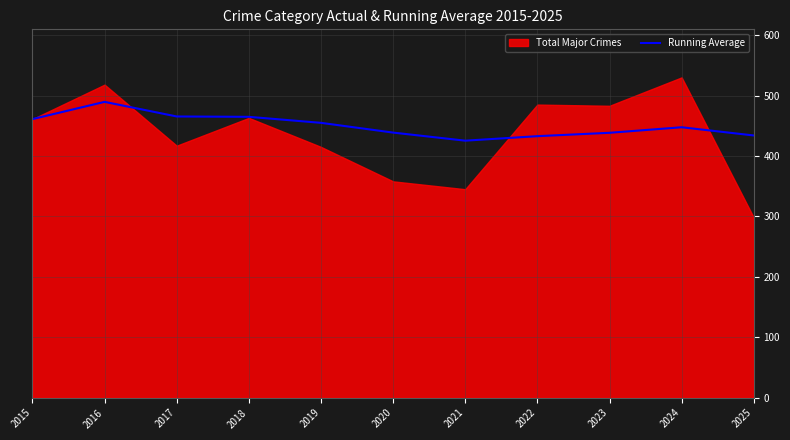

Is it true that Running Average equals 465.3 at 2017?

True